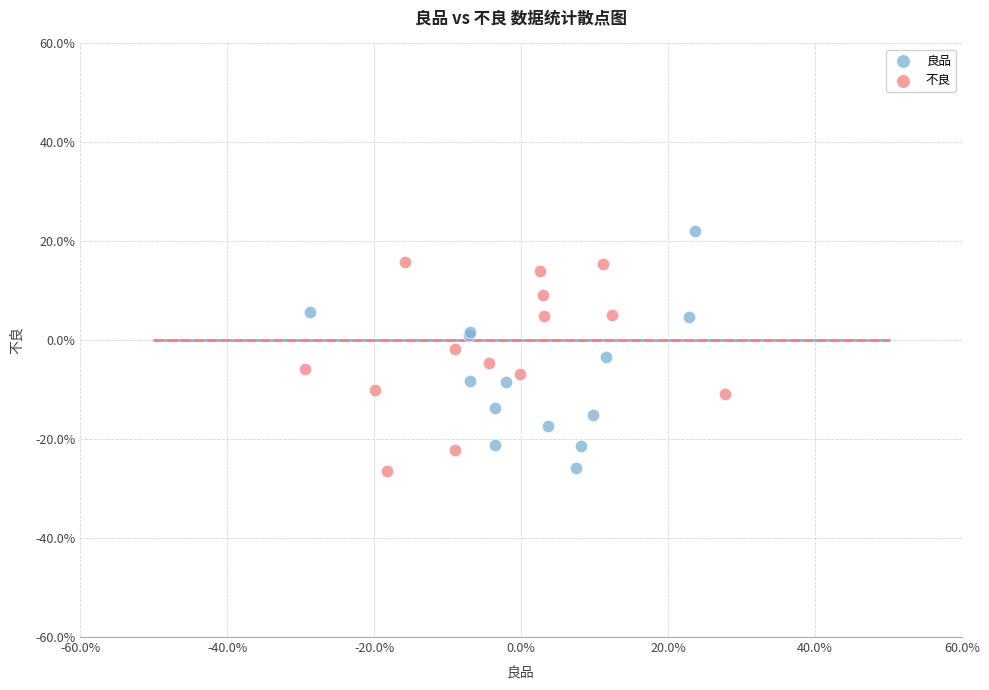

What are all the series names shown in the legend?

良品, 不良